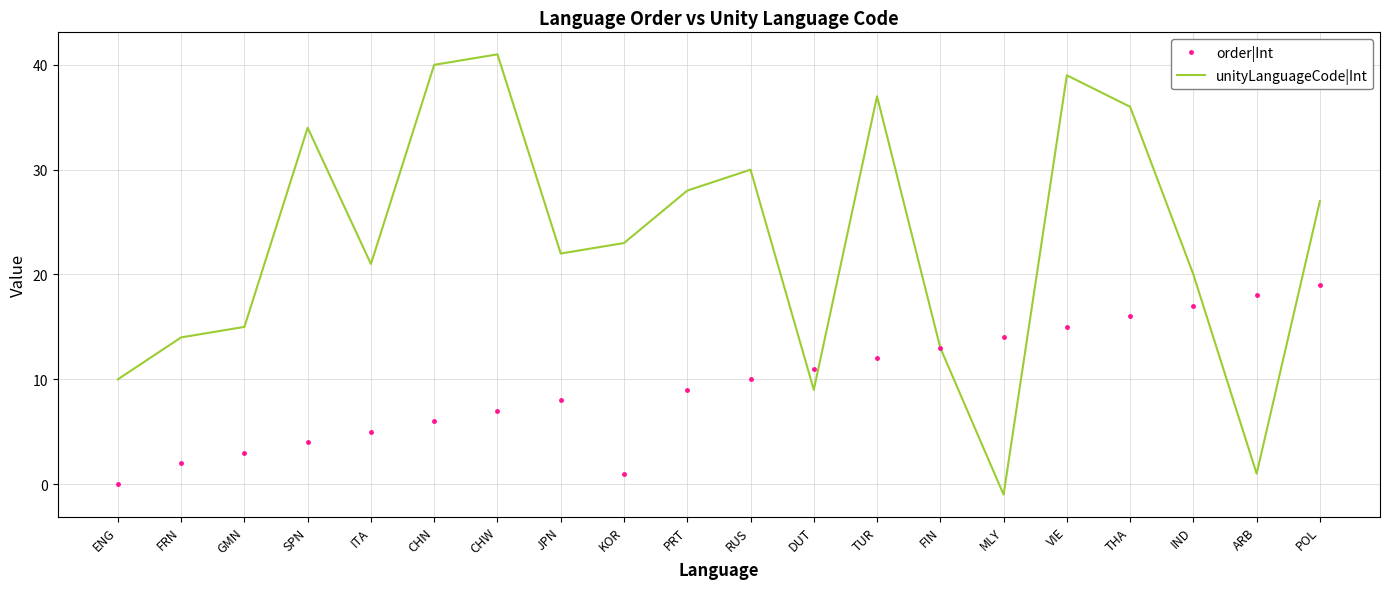

The unityLanguageCode|Int series shows 34 at SPN. True or false?

True